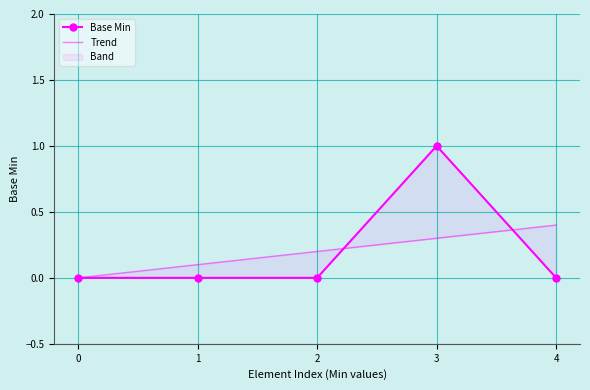

Which series has the widest spread of values?

Base Min